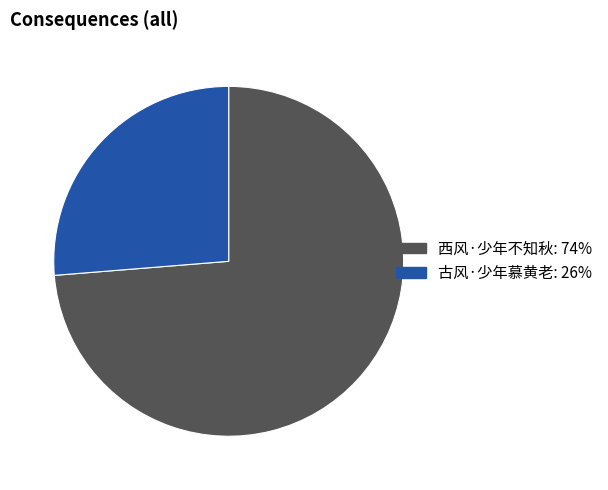

Which category has the smallest portion of the pie?

古风·少年慕黄老